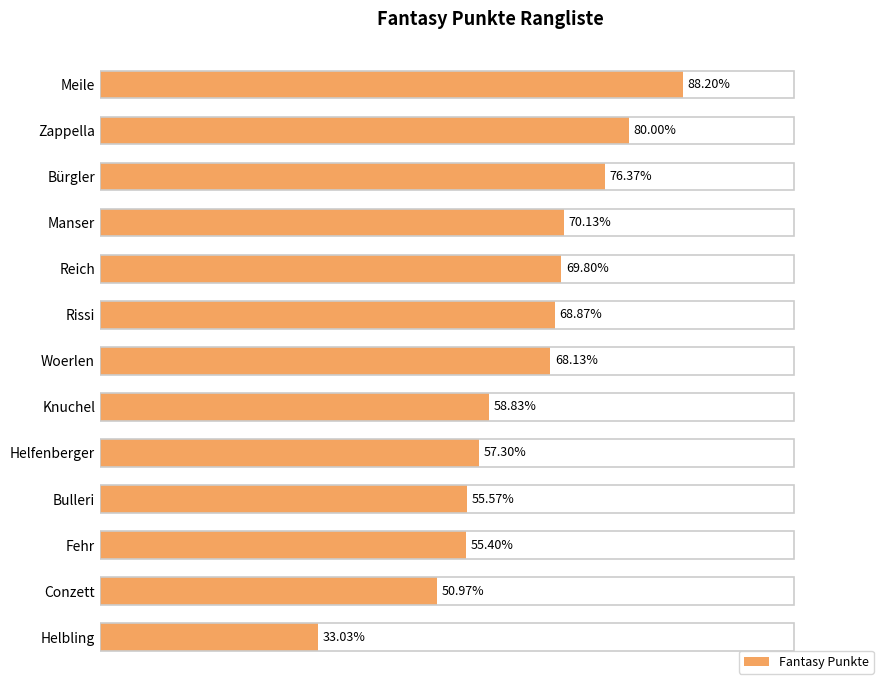

Are the bars horizontal?

Yes